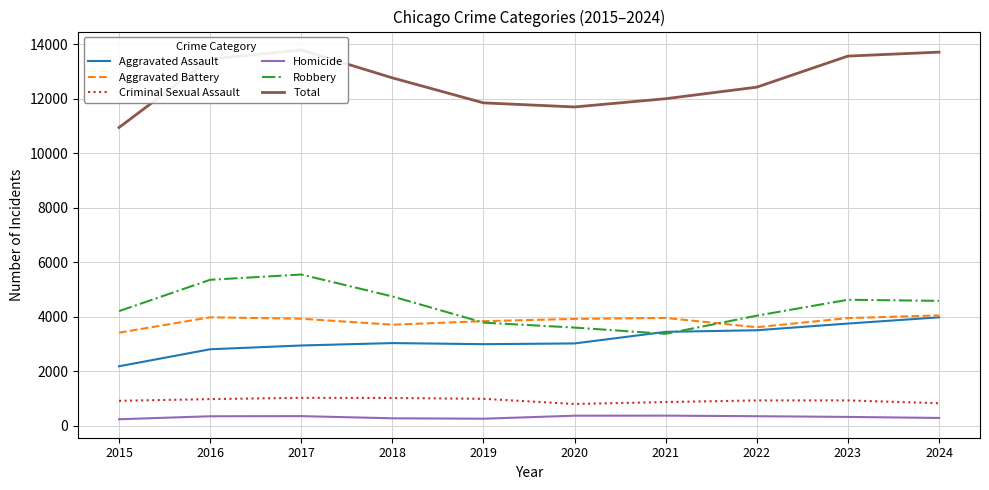

How many data points in Homicide are above 345?

4